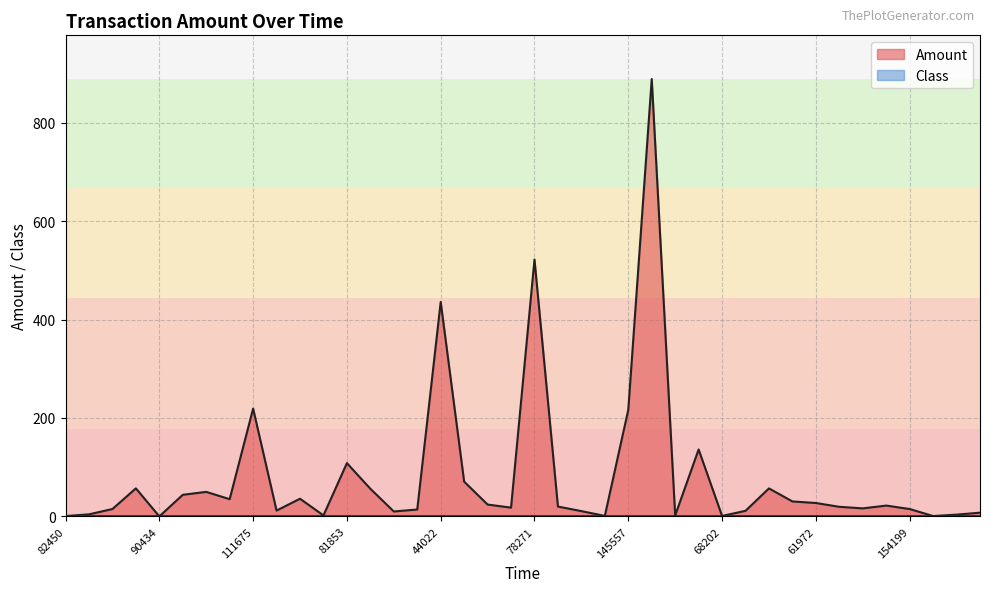

What is the label of the 25th point from the right?

154352